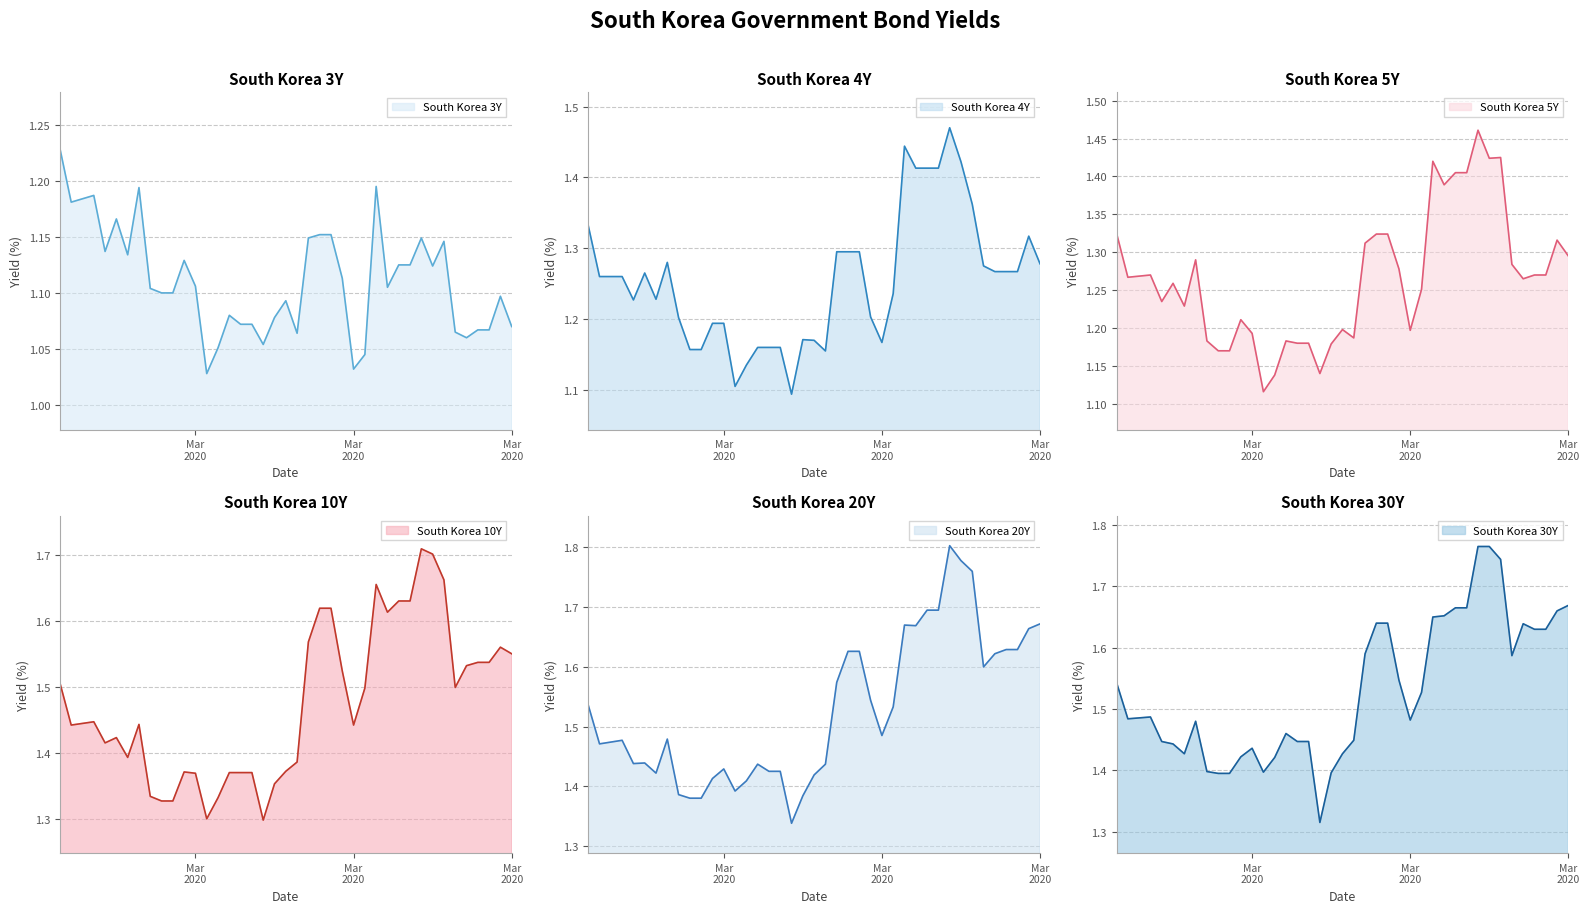

What is the difference between the maximum and minimum values in the South Korea 4Y series?

0.4